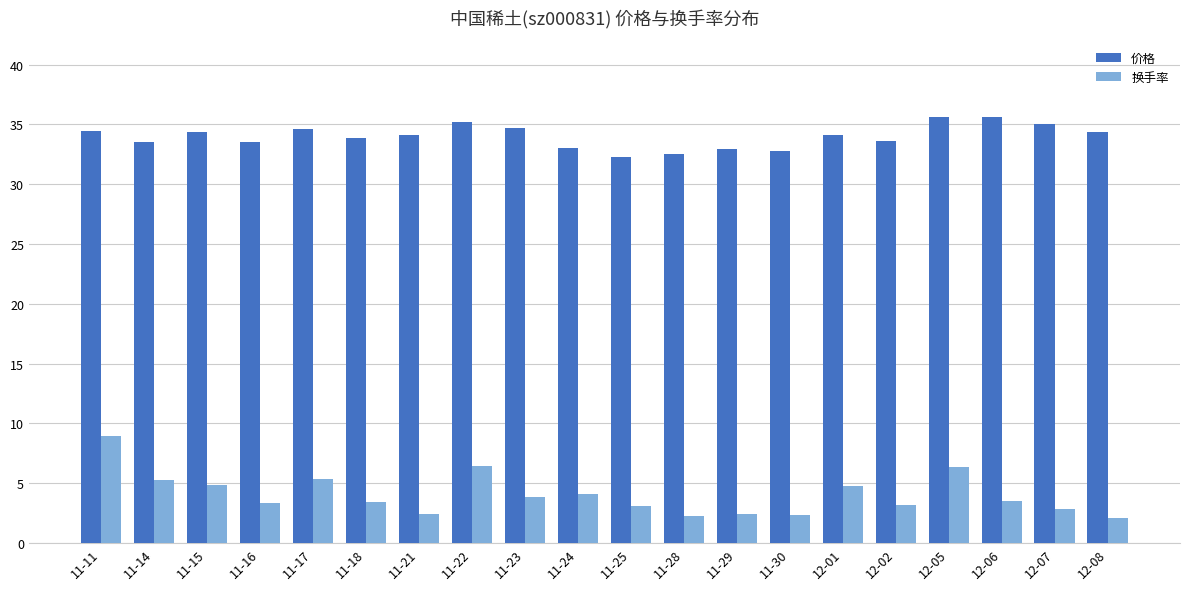

What is the value of the 换手率 bar at the 10th from the left?

4.1